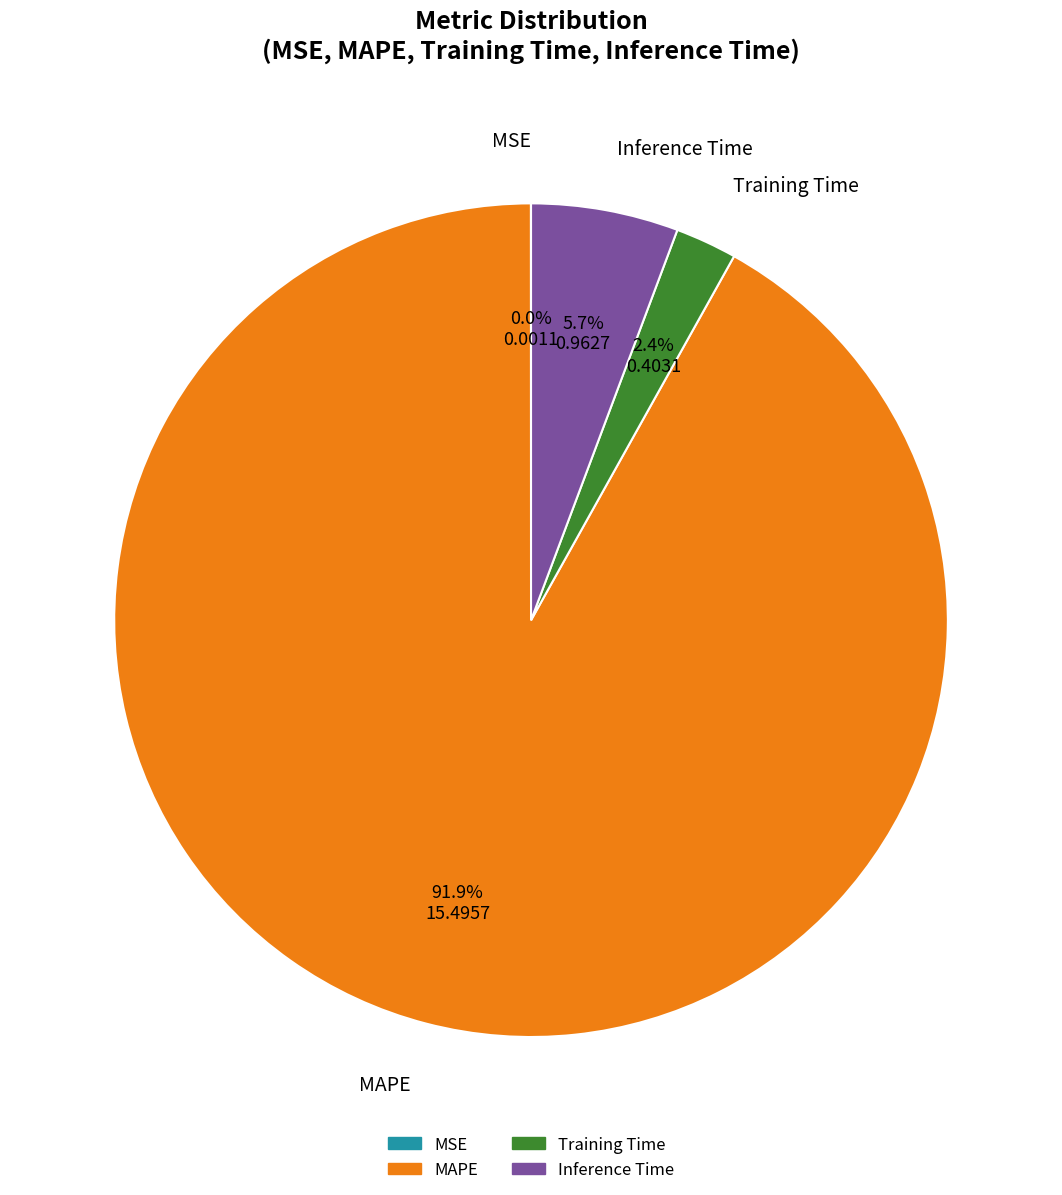

Which has a higher value, Training Time or MAPE?

MAPE